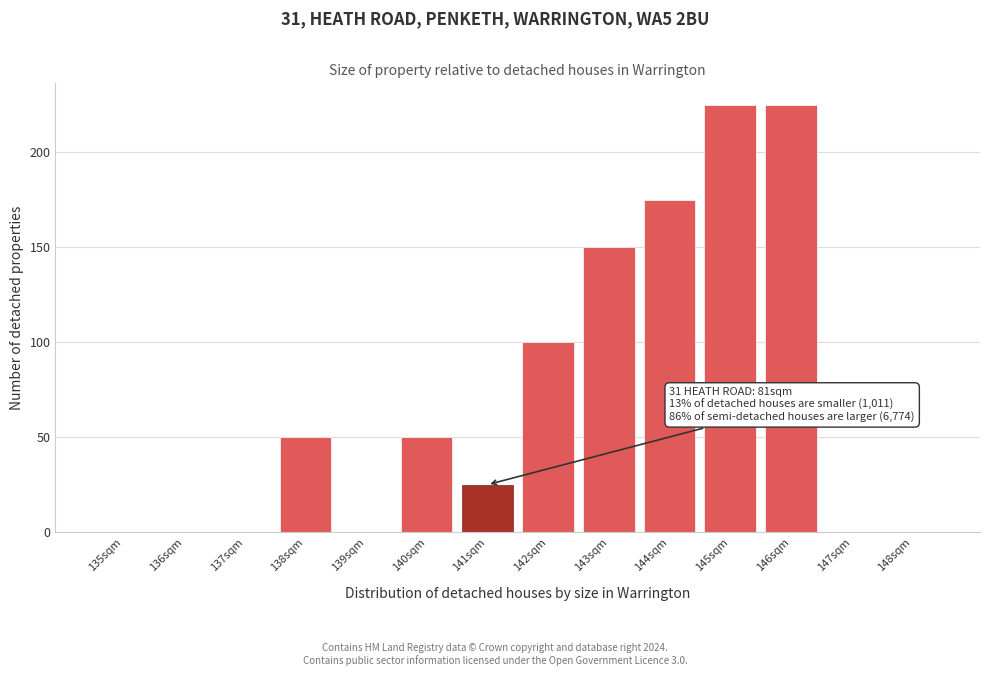

Reading right to left, extract all data points from this chart.

148sqm=0	147sqm=0	146sqm=225	145sqm=225	144sqm=175	143sqm=150	142sqm=100	141sqm=25	140sqm=50	139sqm=0	138sqm=50	137sqm=0	136sqm=0	135sqm=0